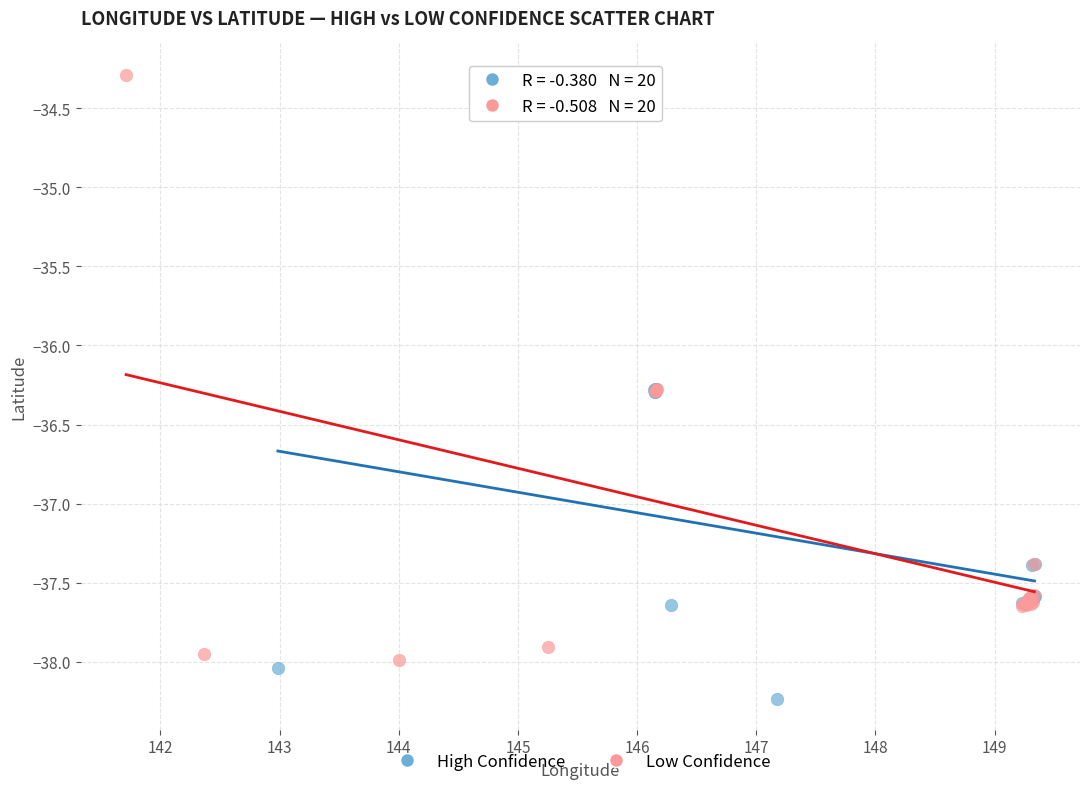

What are all the series names shown in the legend?

High Confidence, Low Confidence